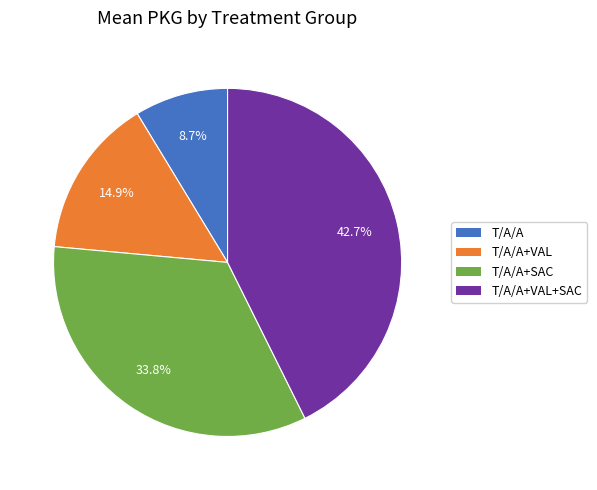

Is there a majority slice in this chart?

No